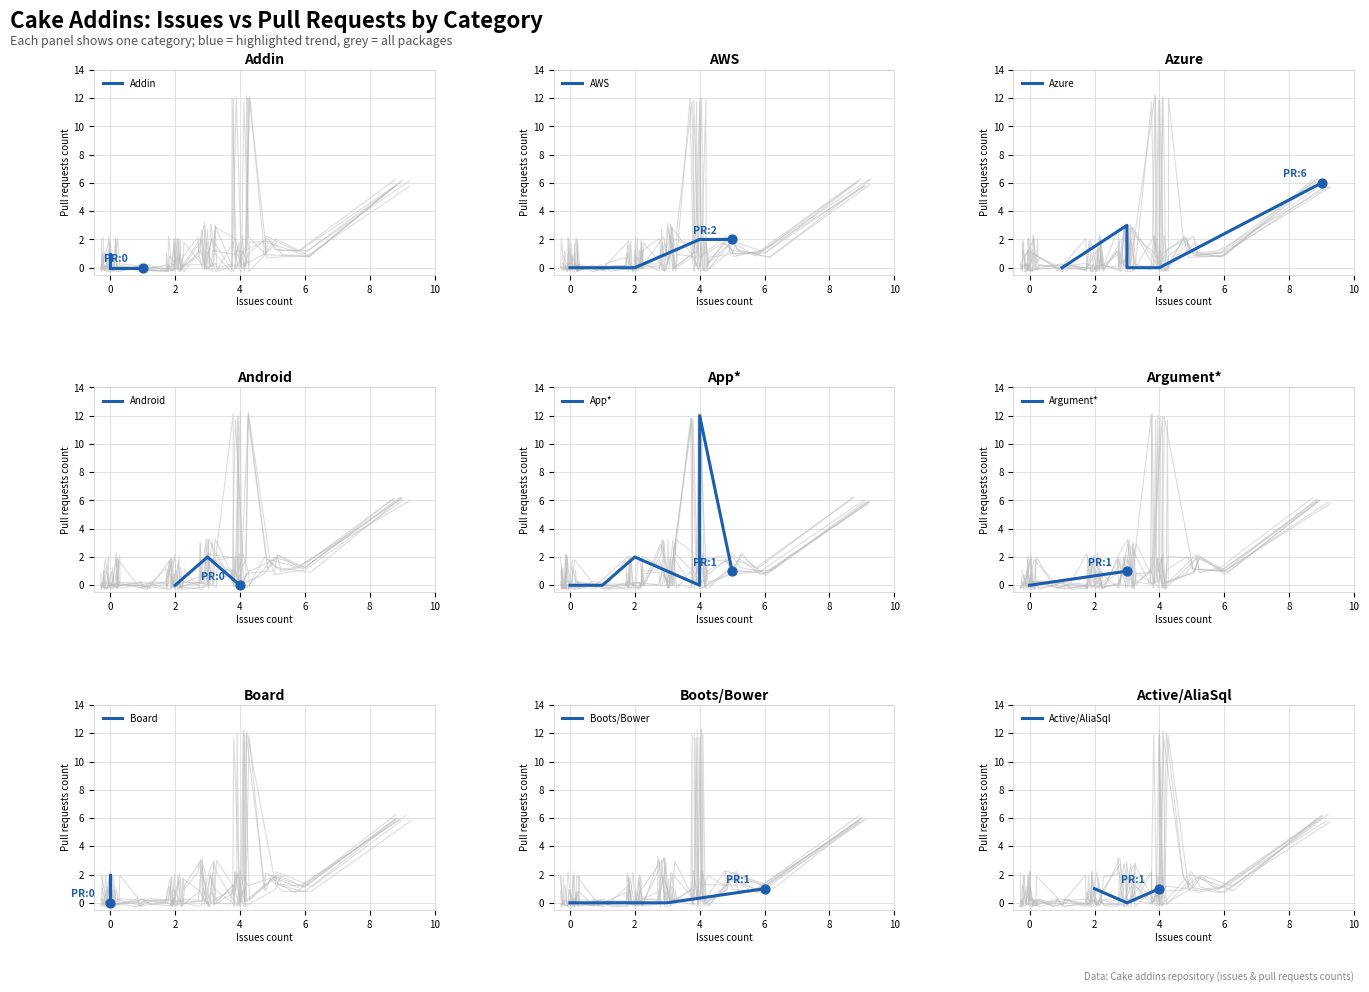

Is the value of issues at 20 greater than the value of pull_requests at 12?

No